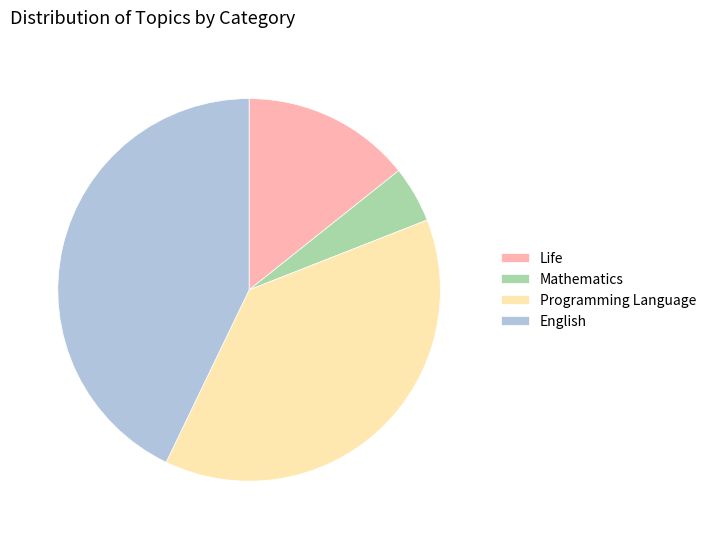

Is there any slice that represents more than half of the pie?

No